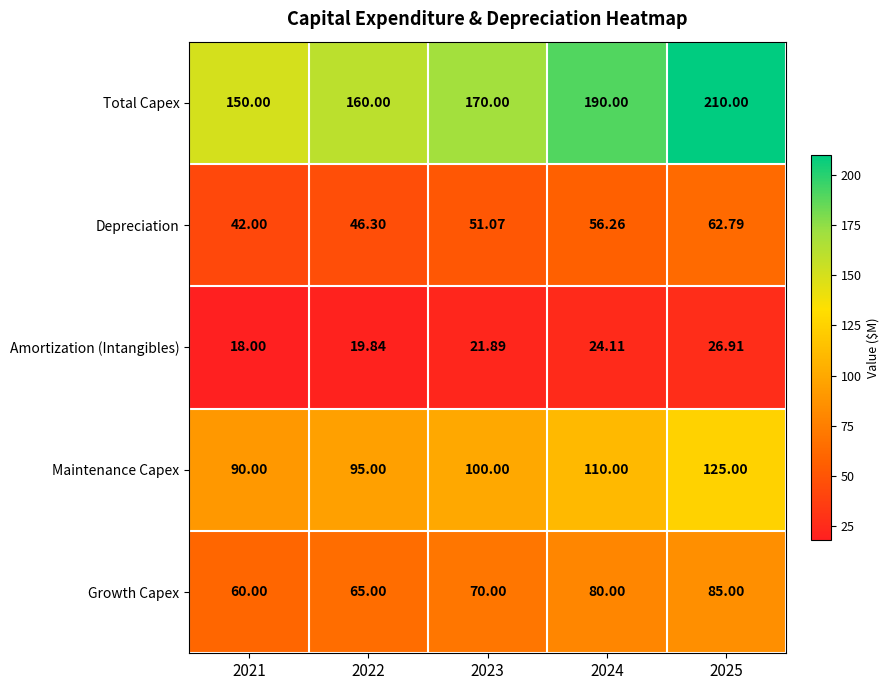

Which series has the largest range (max minus min)?

Total Capex